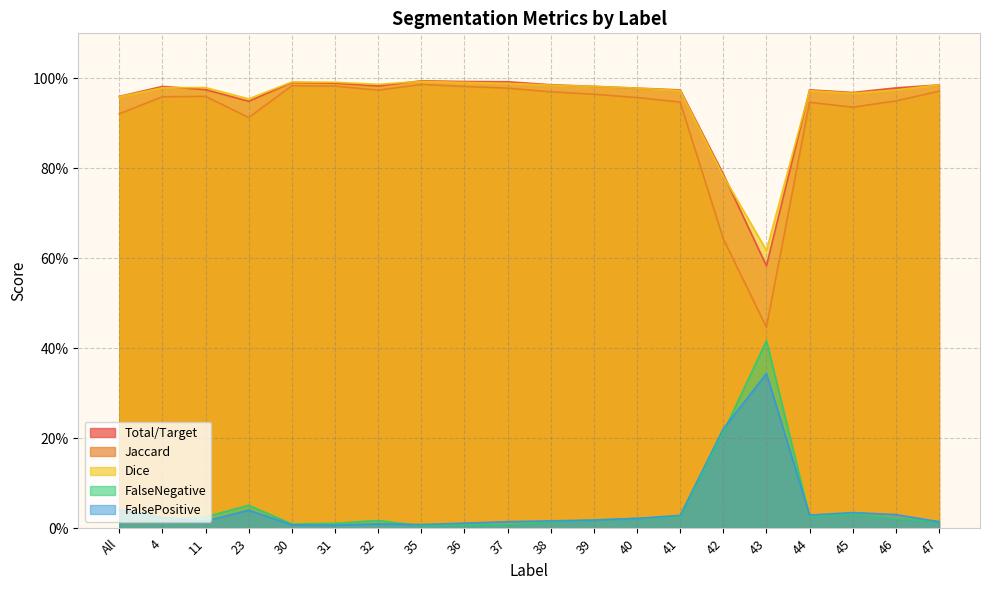

The value of FalsePositive at 43 is 0.3. True or false?

True